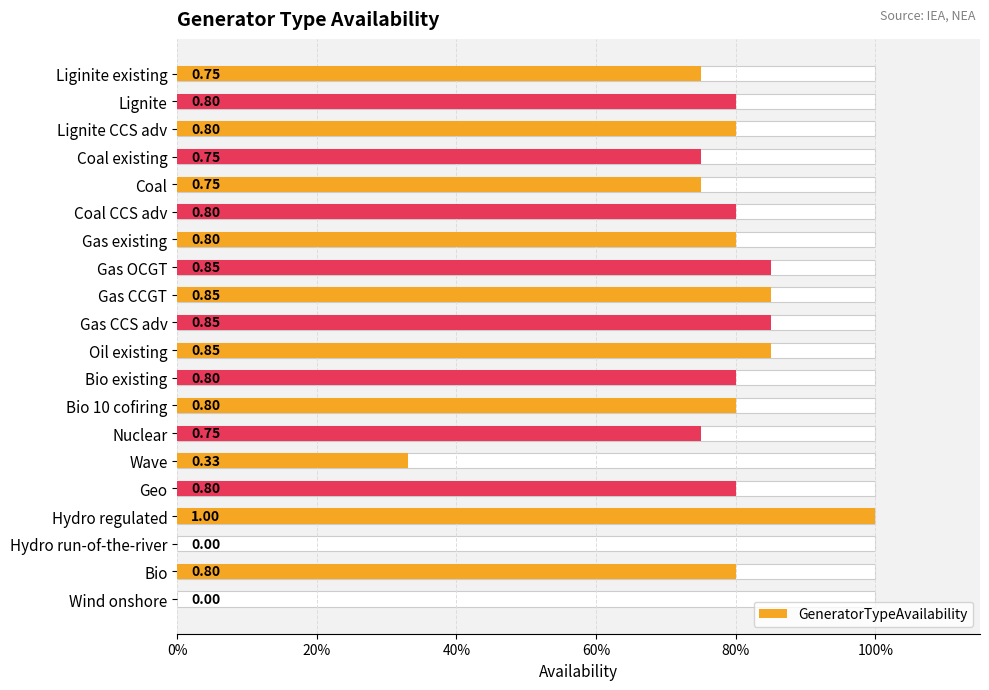

What is the greatest value displayed?

1.0